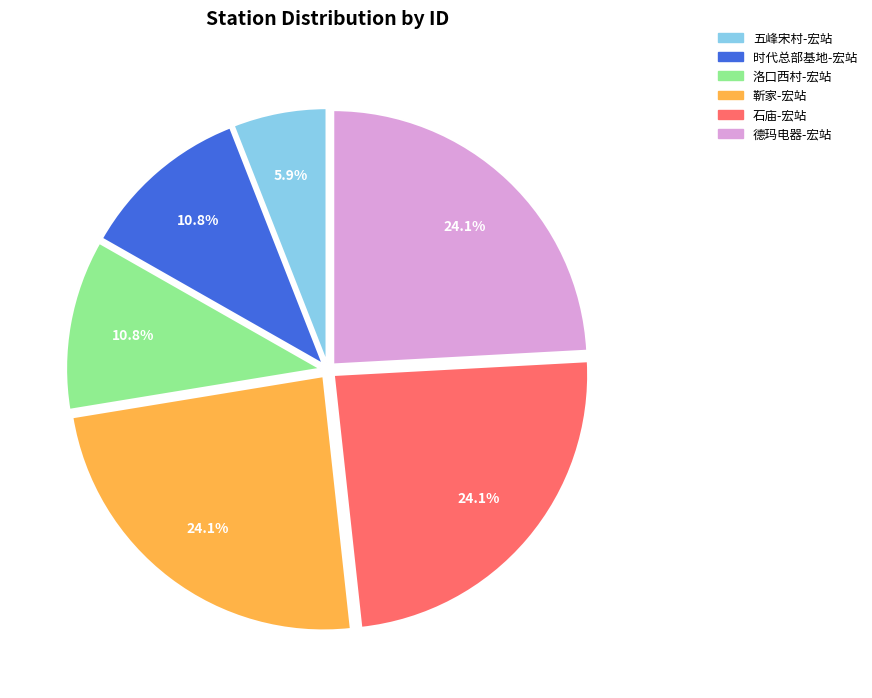

The 靳家-宏站 slice represents 24% of the pie. True or false?

True